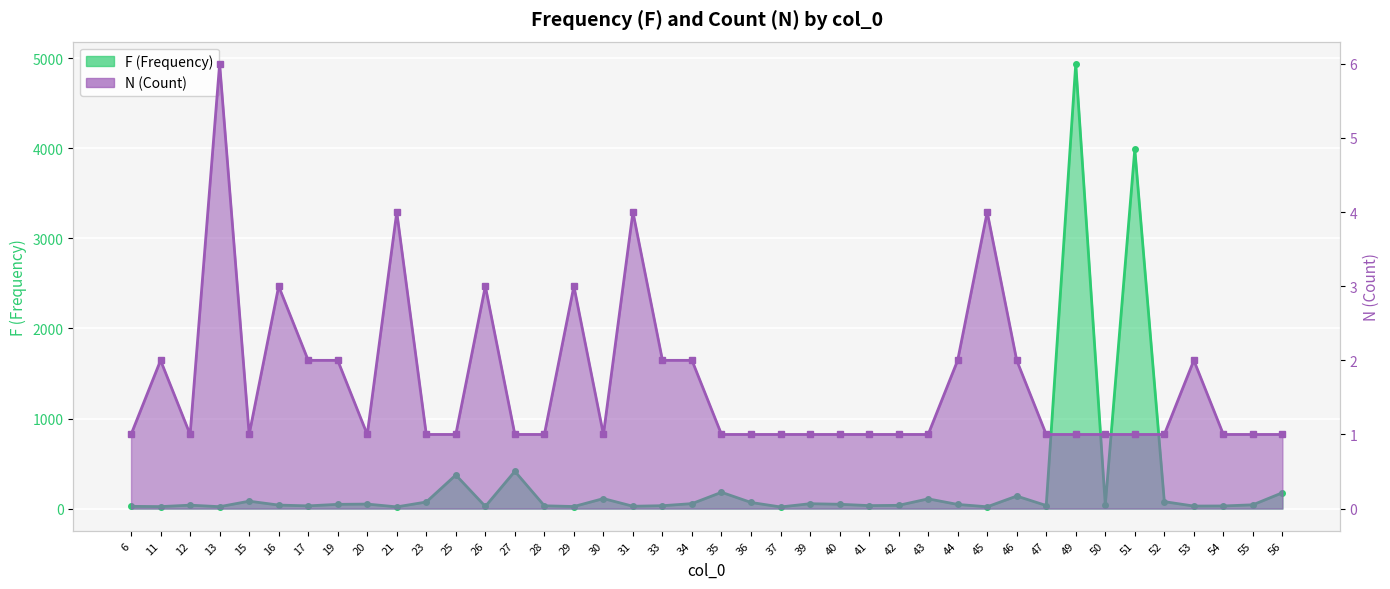

The N series shows 6 at 13. True or false?

True